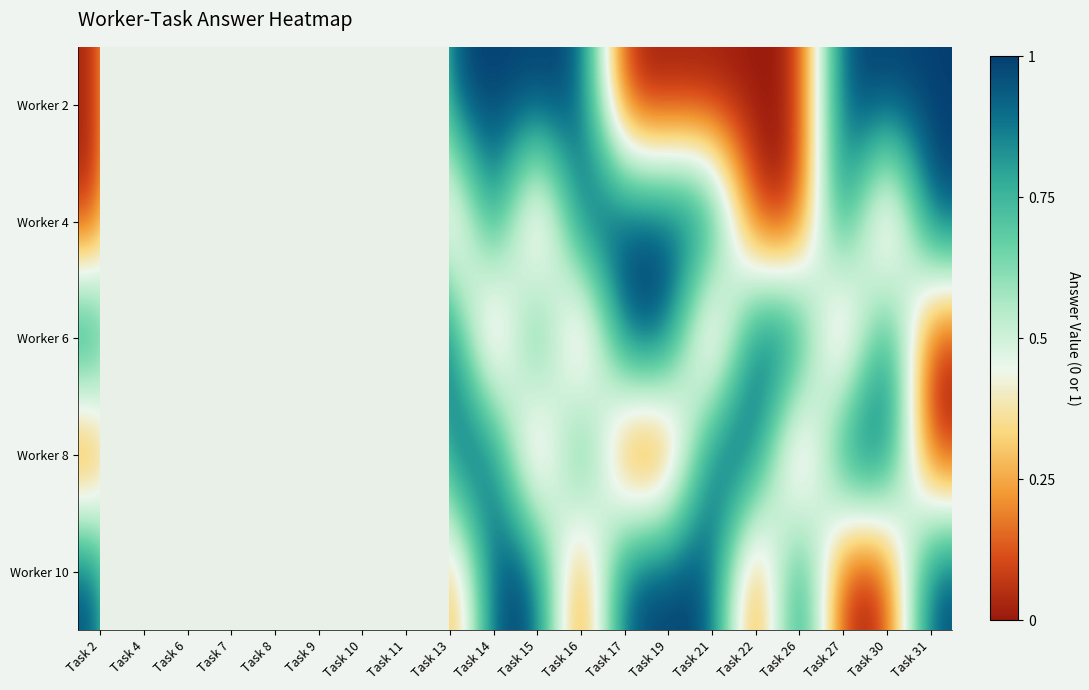

The Worker 8 series shows -0.6 at Task 15. True or false?

False